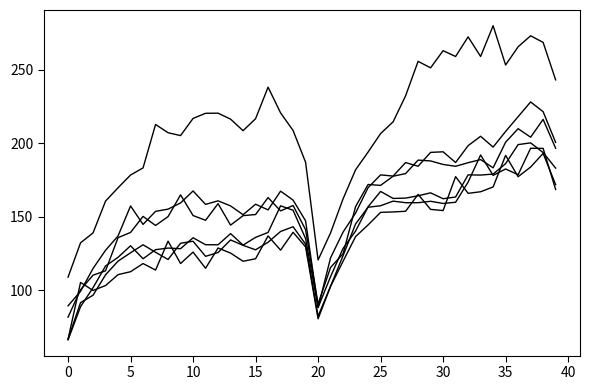

Is this an area chart (filled region under the line)?

No